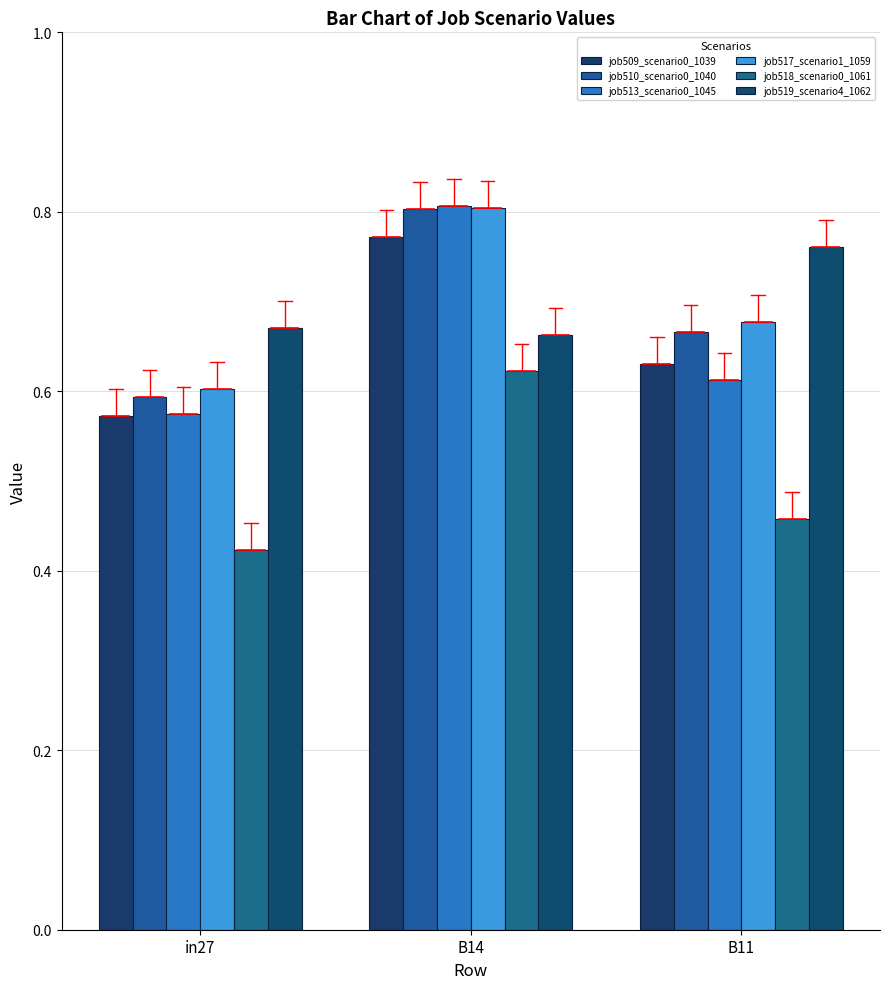

What is the sum of the job517_scenario1_1059 values at in27 and B11?

1.3